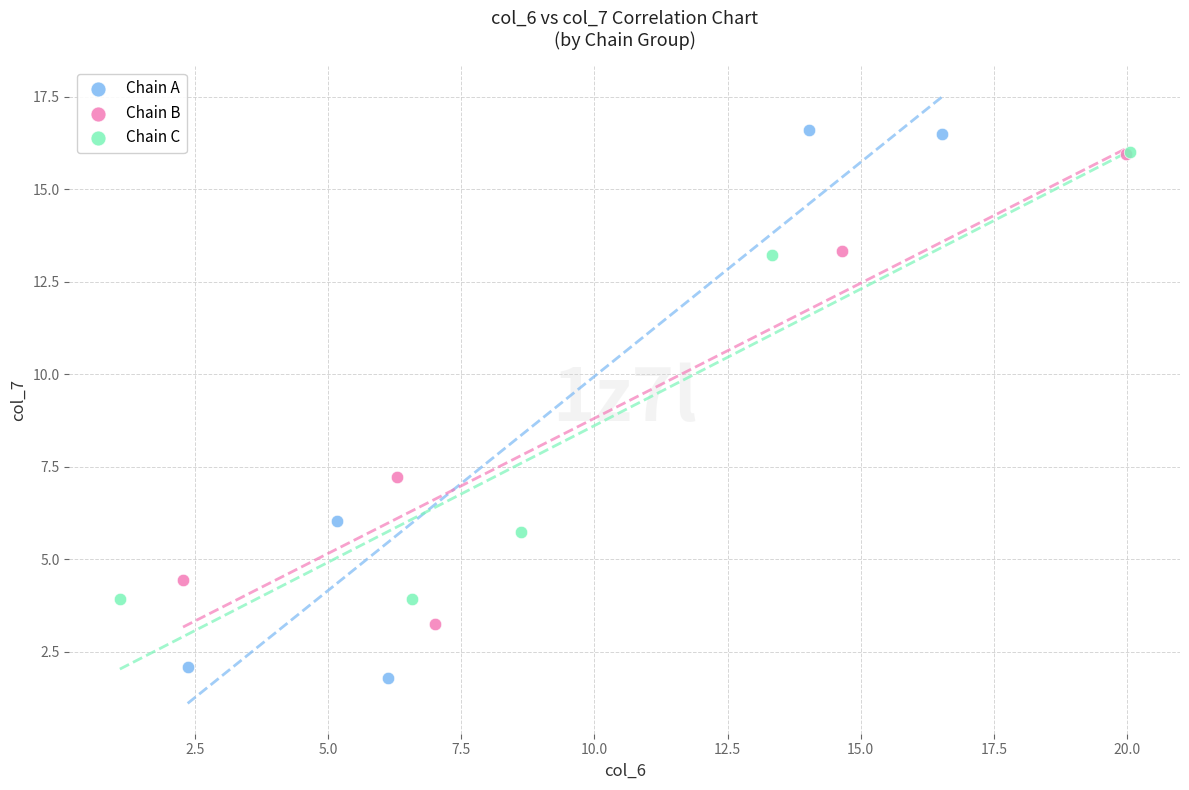

Which series has the largest Y range (max minus min)?

Chain A